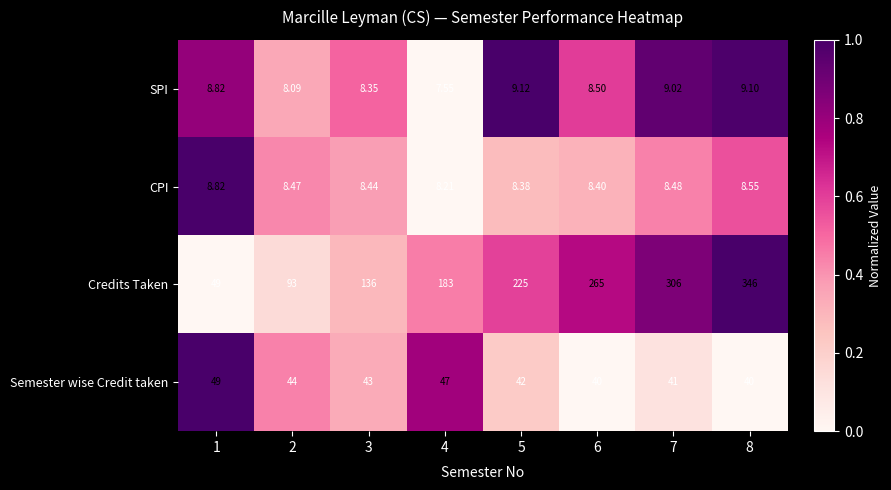

Which series changed the most between 4 and 7?

Credits Taken